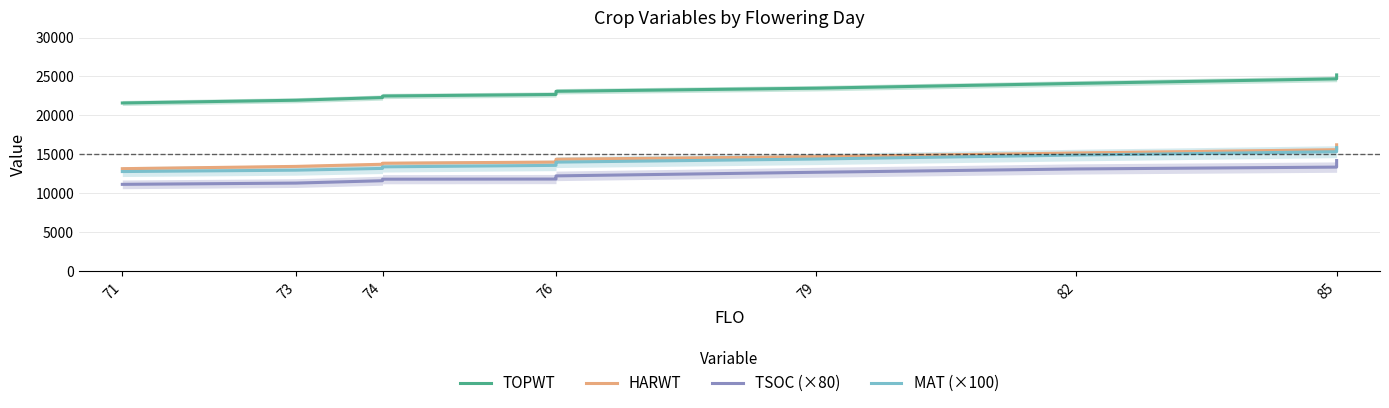

True or false: TSOC (×80) and HARWT cross at least once.

False